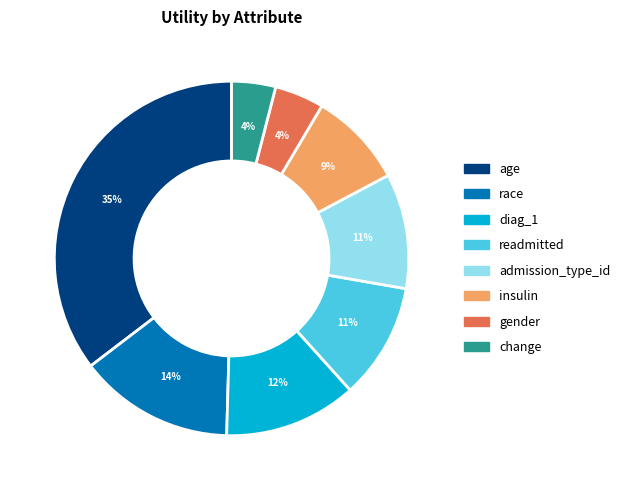

To the nearest percent, what portion does age represent?

35%